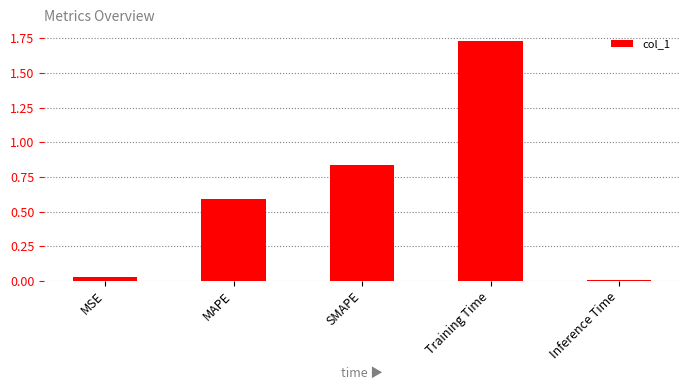

The value at MAPE is 0.6. True or false?

True